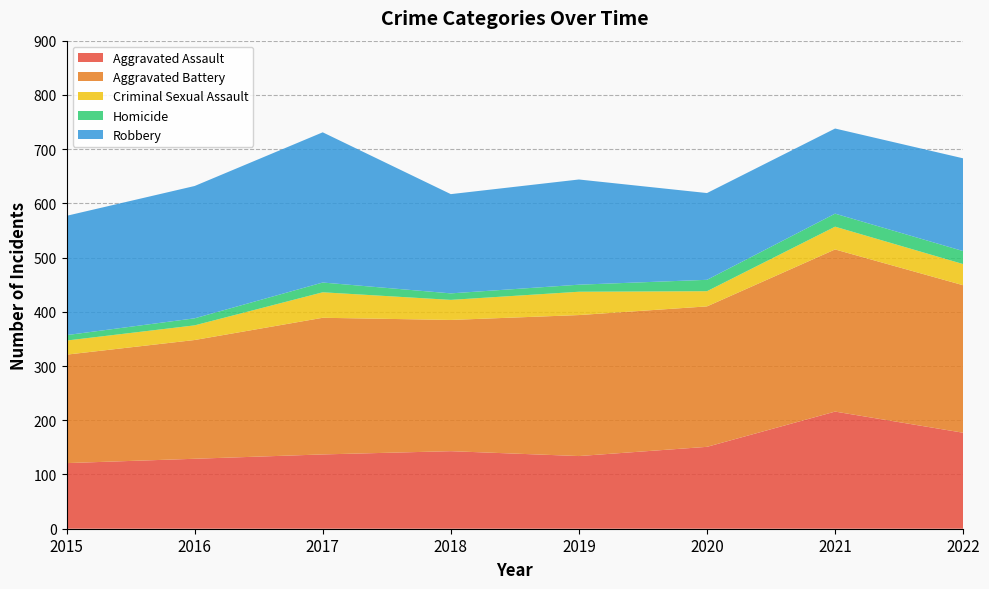

Reading left to right, transcribe all the data shown in this chart.

Aggravated Assault: 121	129	137	143	134	151	216	177
Aggravated Battery: 200	219	252	242	260	259	299	272
Criminal Sexual Assault: 26	27	47	37	43	28	42	39
Homicide: 10	13	18	12	13	21	24	24
Robbery: 220	244	277	183	194	160	157	171